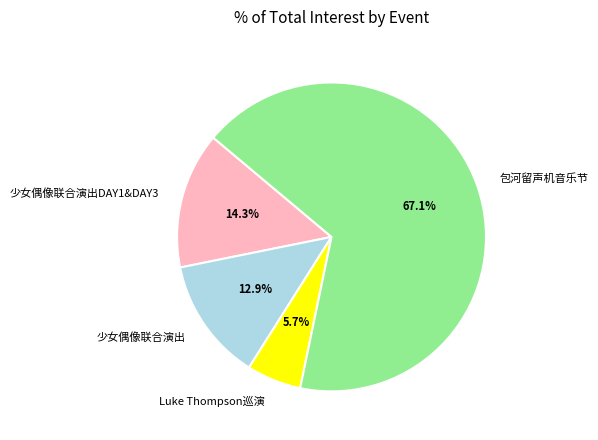

Which category accounts for the majority?

包河留声机音乐节